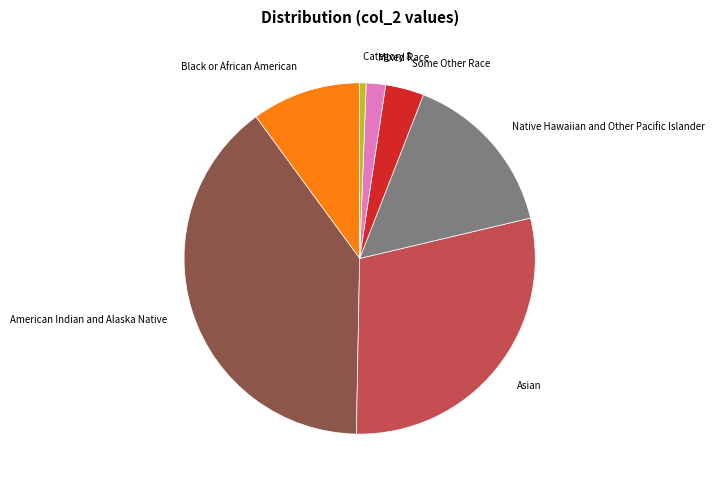

Rank the categories by value from lowest to highest.

Category 8, Mixed Race, Some Other Race, Black or African American, Native Hawaiian and Other Pacific Islander, Asian, American Indian and Alaska Native